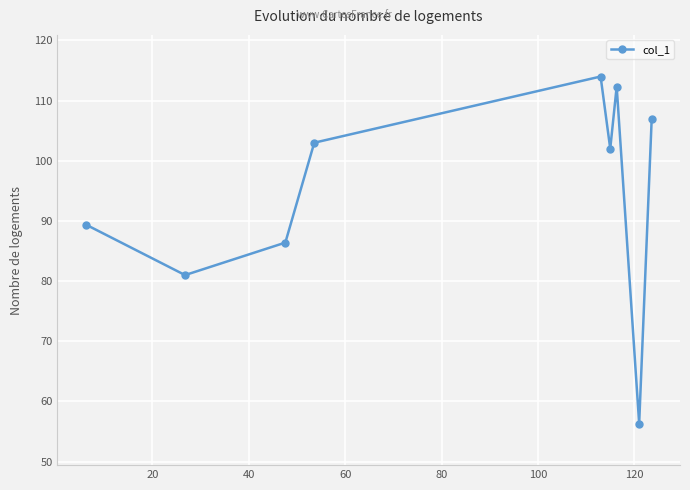

What is the value of the 1st point from the left?

89.4